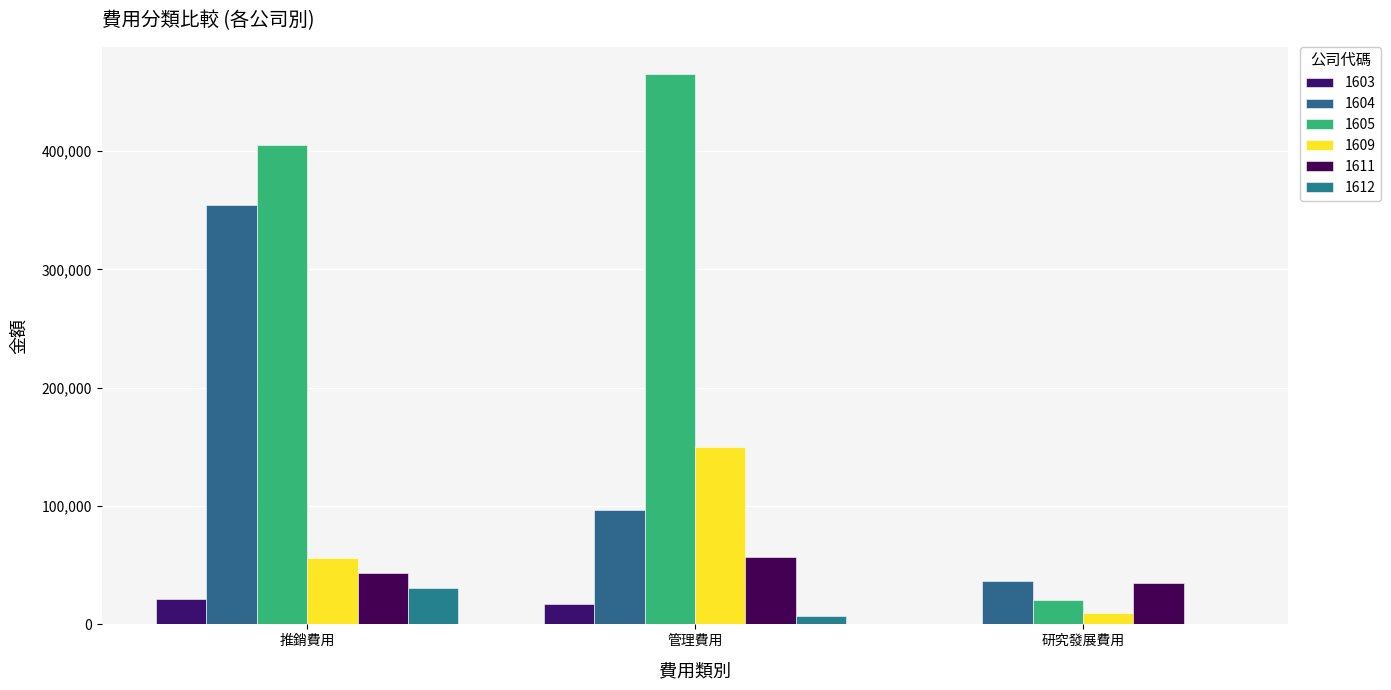

What is the total value across all series at 研究發展費用?

101793